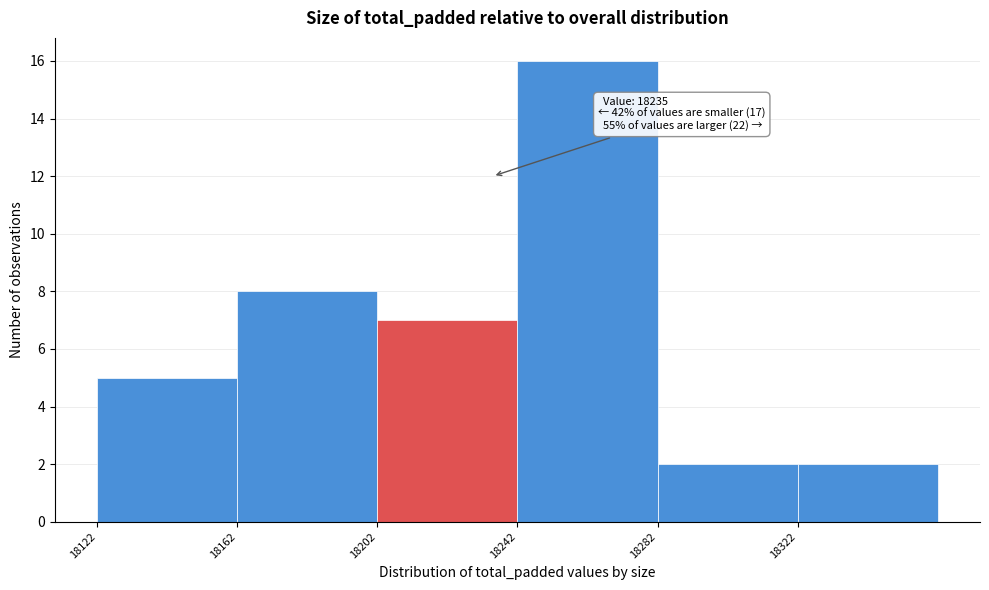

Which range on the x-axis has the tallest bar?

18242 to 18282